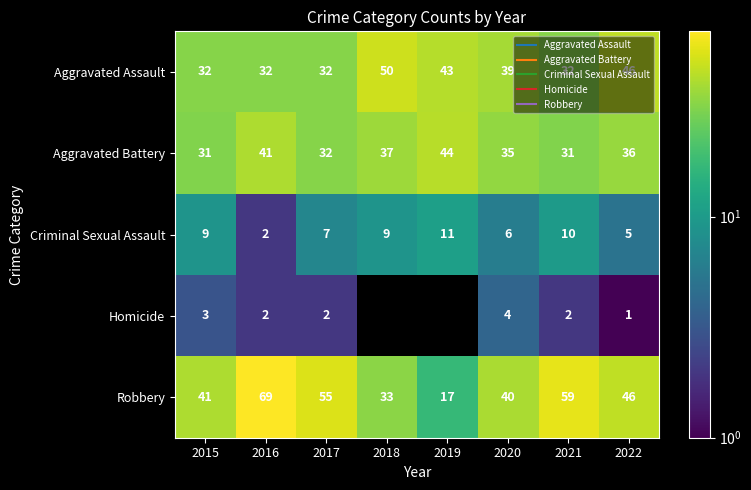

Between 2016 and 2018, which series saw the biggest shift?

Robbery